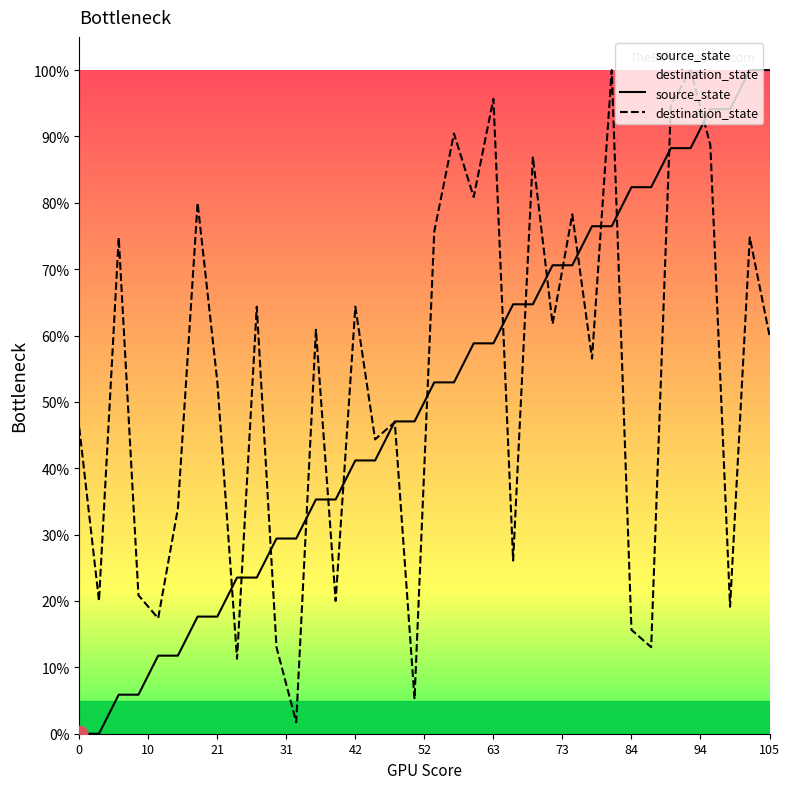

The value of destination_state at 0 is 46.1. True or false?

True